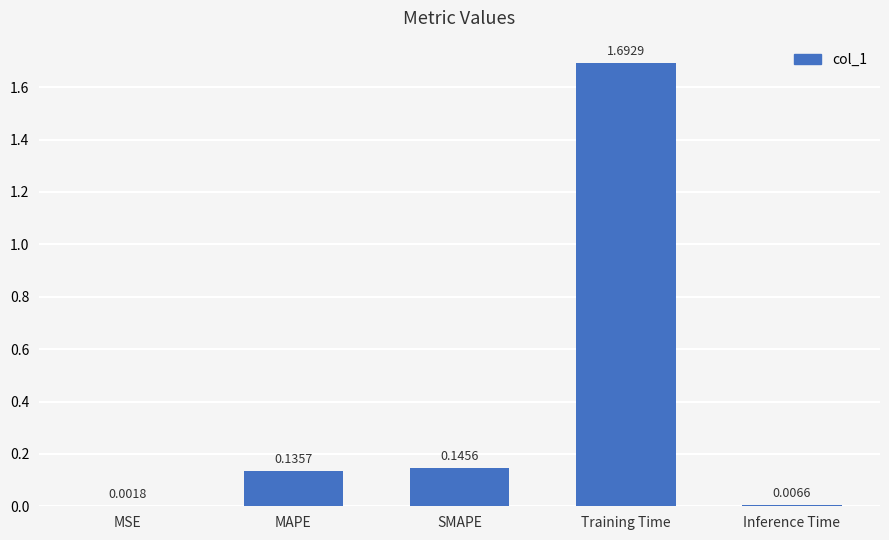

Where is the data nearest to the value 0?

MSE